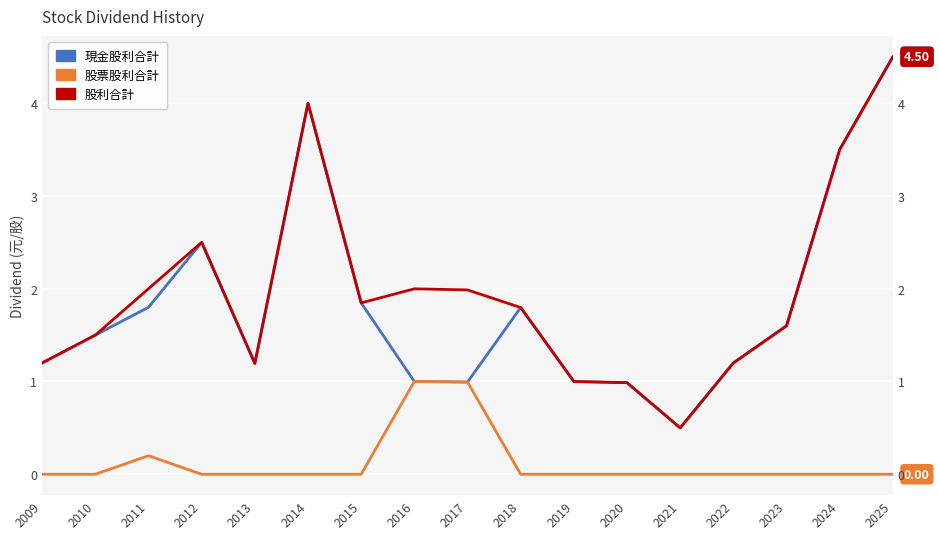

How many data points does each series have?

17